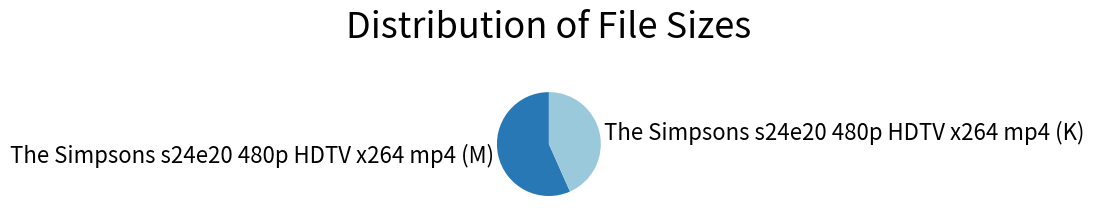

True or false: The Simpsons s24e20 480p HDTV x264 mp4 (M) accounts for 57% of the total.

True